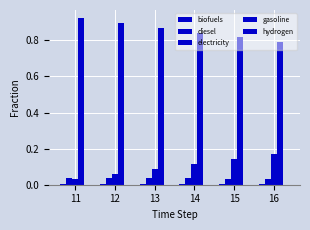

Rank the categories by gasoline value from lowest to highest.

16, 15, 14, 13, 12, 11